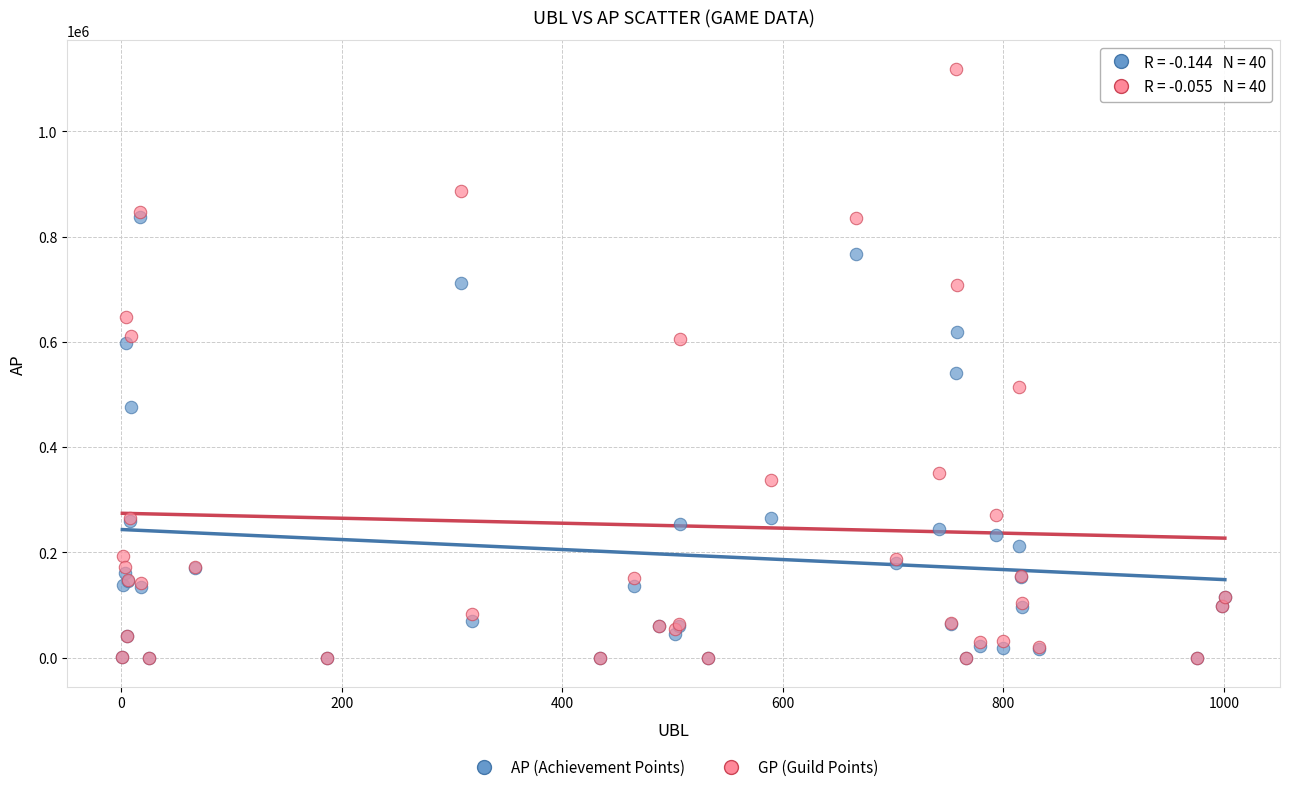

Across all series, what Y value is closest to 558892?

541797